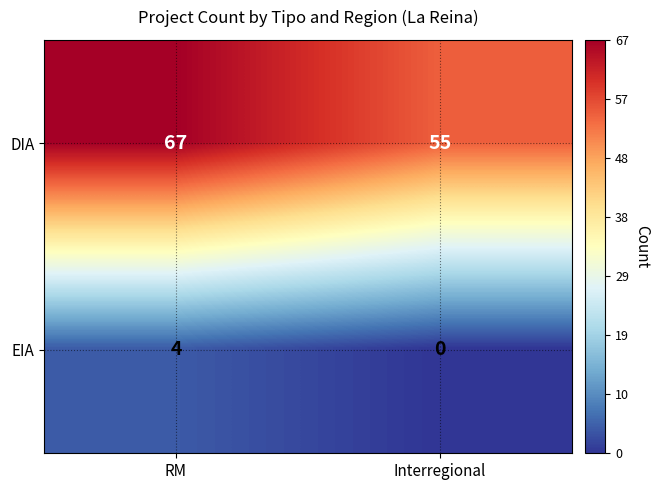

The DIA series shows 38 at Interregional. True or false?

False